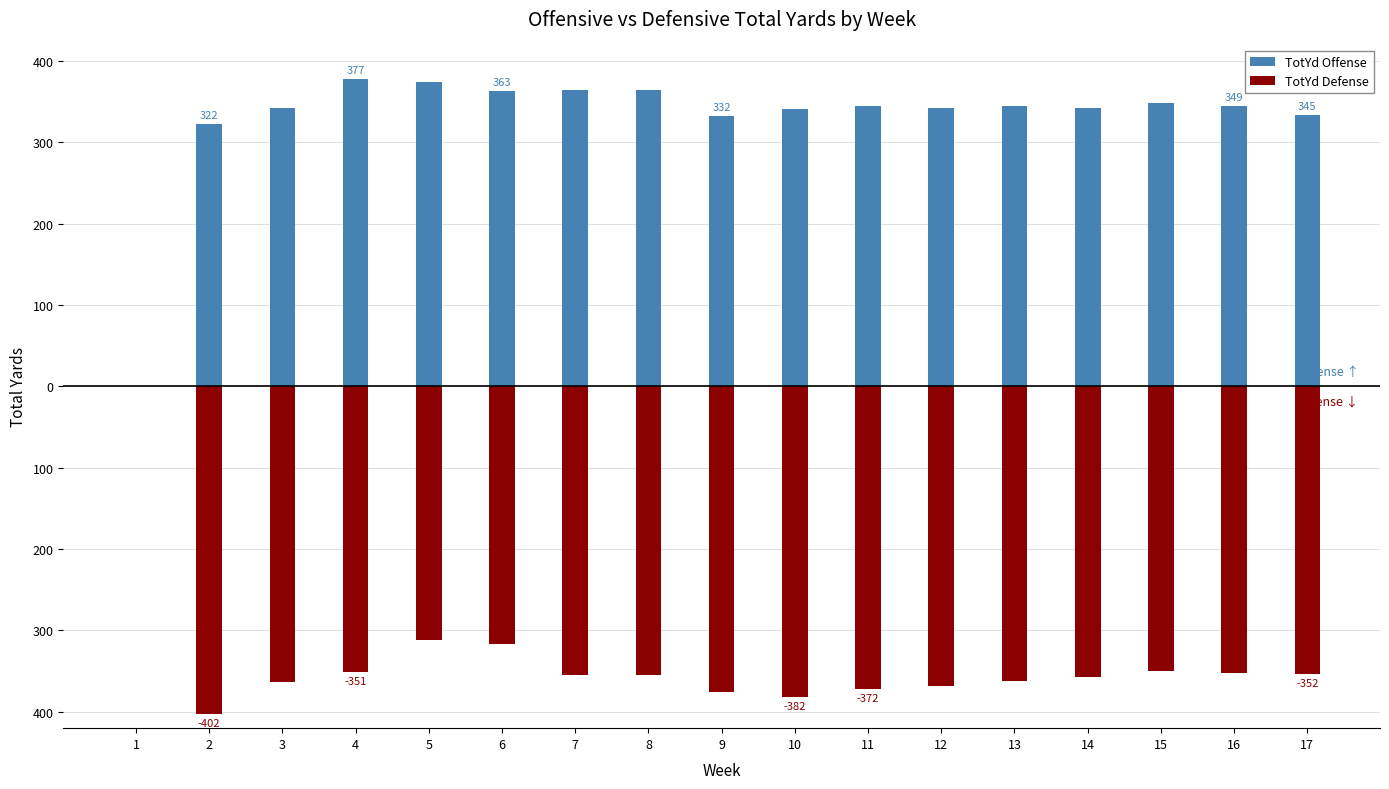

Reading left to right, list all the values displayed in this chart.

TotYd Offense: 1=0.0	2=322.0	3=341.5	4=377.0	5=373.2	6=363.0	7=364.2	8=364.2	9=332.1	10=340.9	11=344.3	12=341.9	13=344.0	14=341.4	15=348.6	16=344.6	17=333.5
TotYd Defense: 1=0.0	2=-402.0	3=-363.0	4=-350.7	5=-312.0	6=-316.4	7=-355.0	8=-355.0	9=-375.7	10=-382.1	11=-371.6	12=-368.6	13=-361.5	14=-356.8	15=-350.2	16=-351.7	17=-353.7